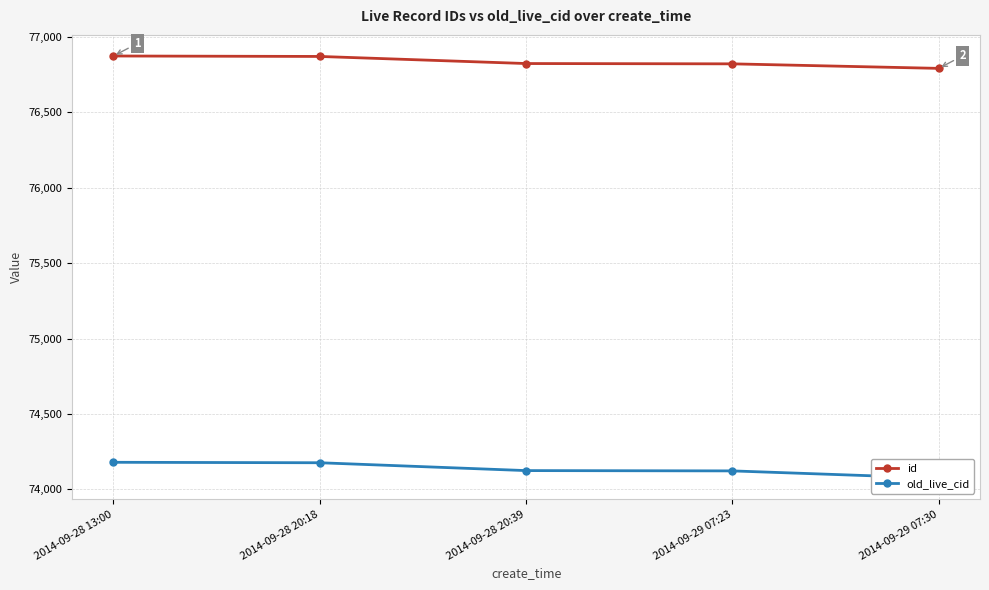

Which series changed the most between 2014-09-28 20:18 and 2014-09-29 07:23?

old_live_cid